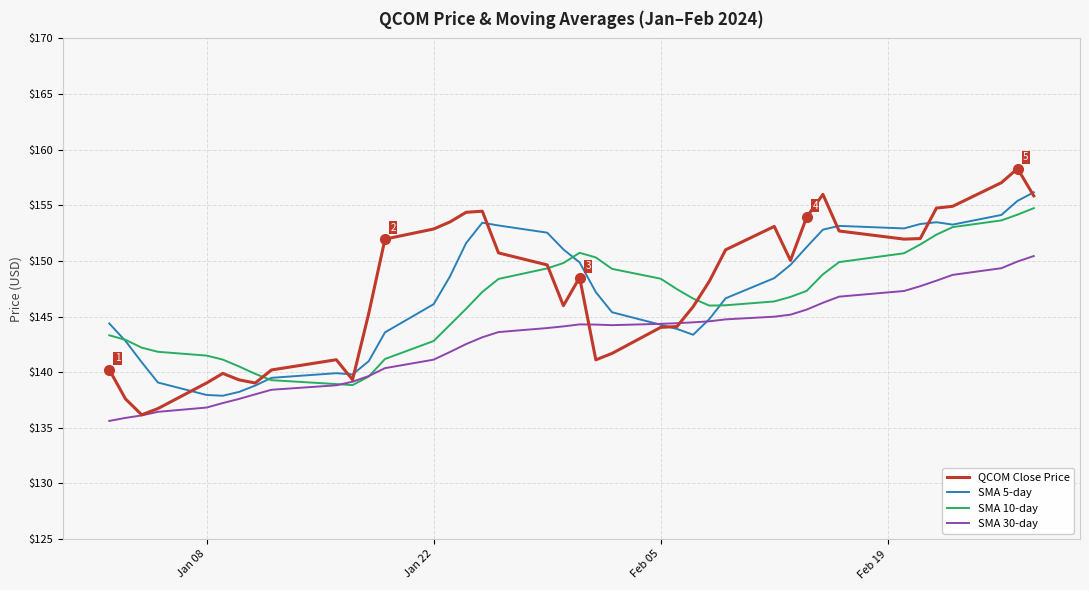

What is the average value of the QCOM Close Price series?

147.6